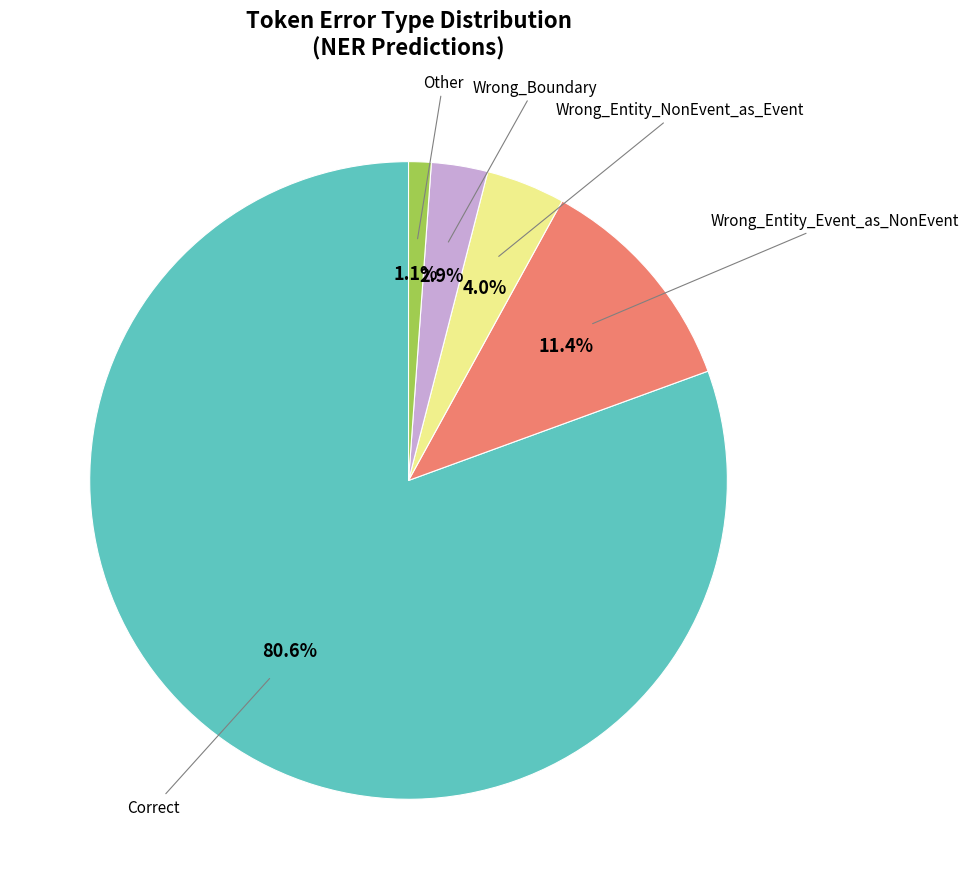

Which has a higher value, Wrong_Entity_NonEvent_as_Event or Wrong_Boundary?

Wrong_Entity_NonEvent_as_Event